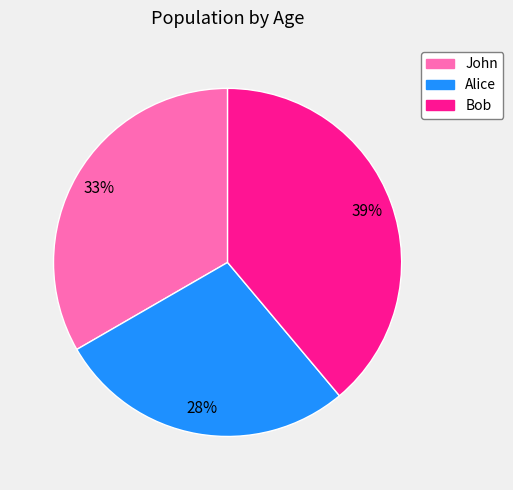

To the nearest percent, what is the difference between the largest and smallest slice percentages?

11%